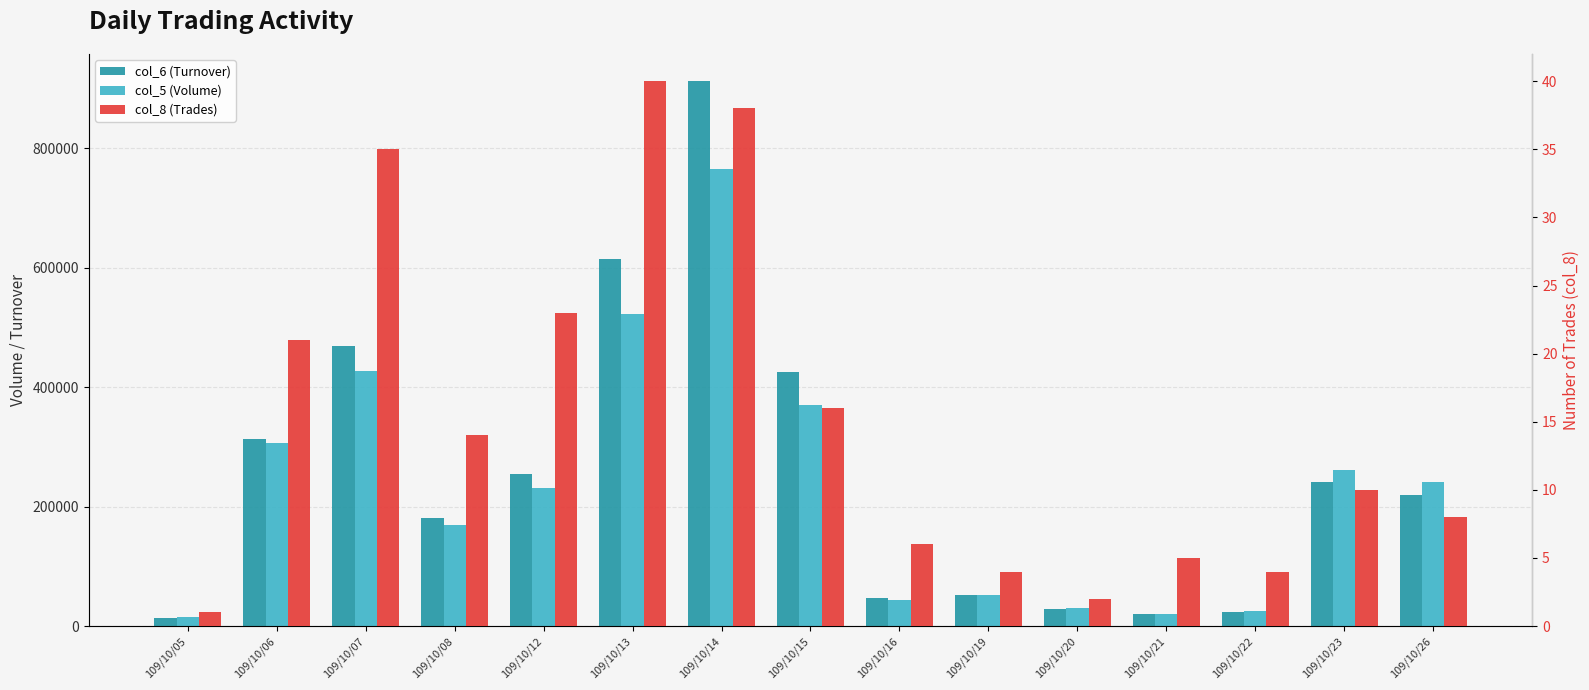

The col_5 (Volume) series shows 306000 at 109/10/06. True or false?

True